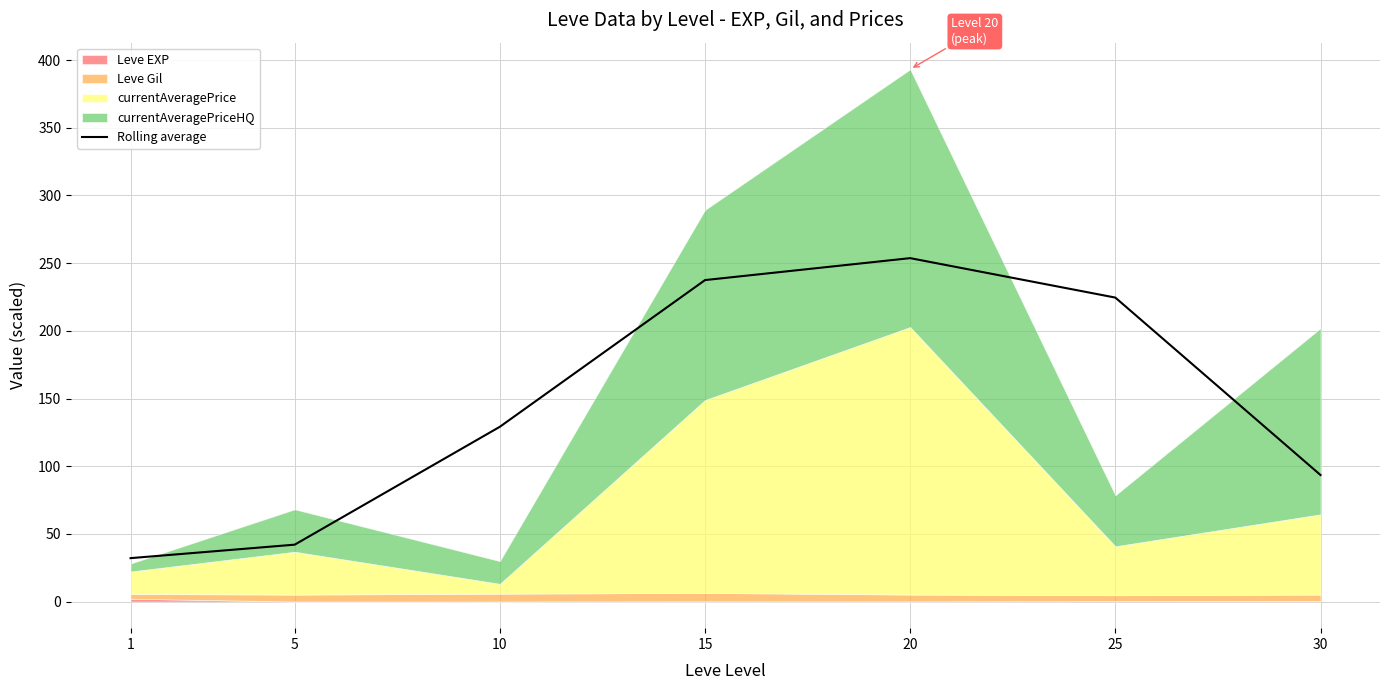

Is it true that the value at 20 is 253.7?

True